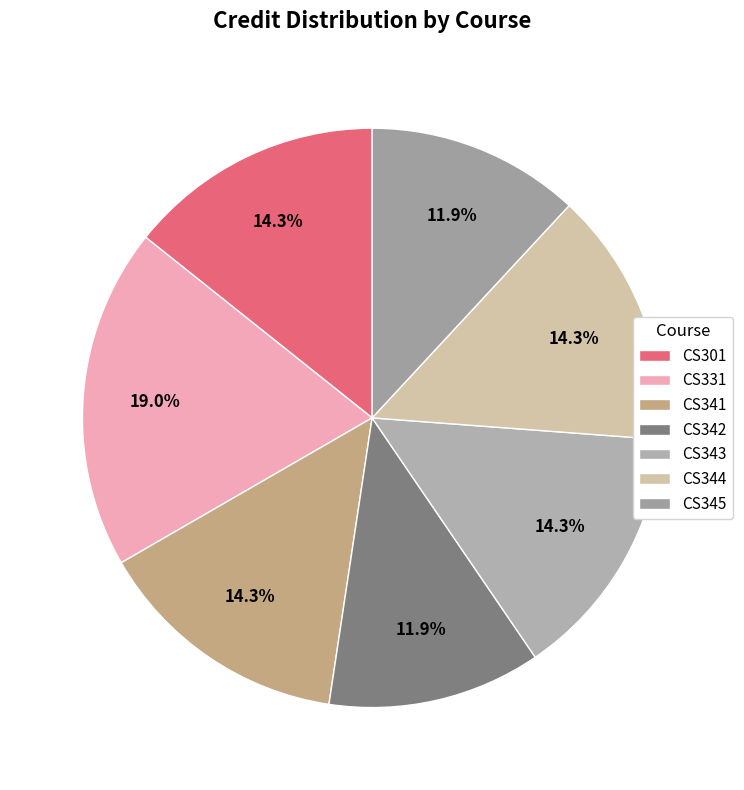

Between CS331 and CS345, which is larger?

CS331